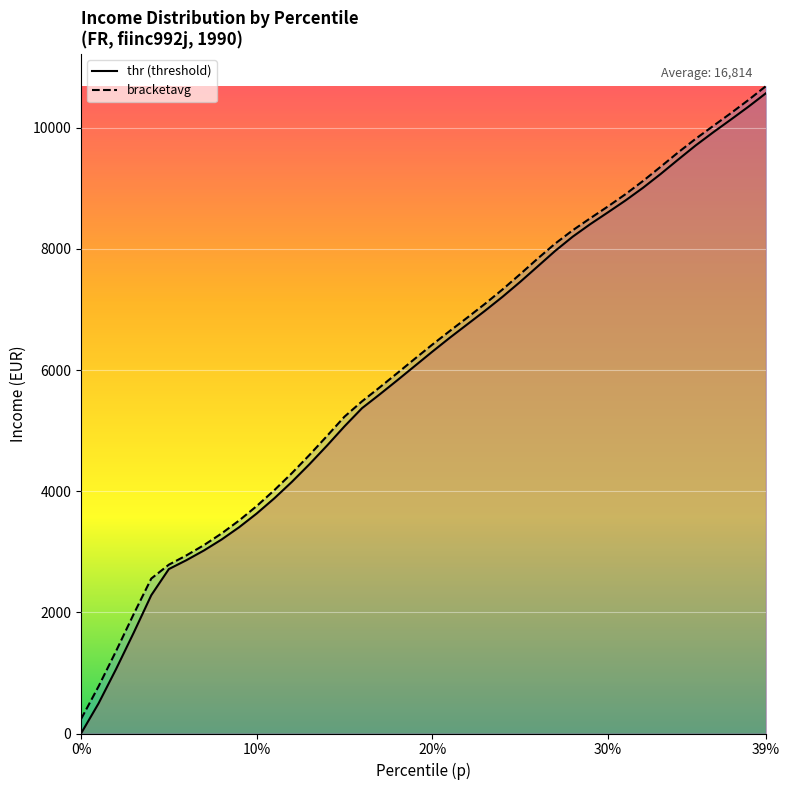

Between 0.13 and 0.15, which is larger?

0.15